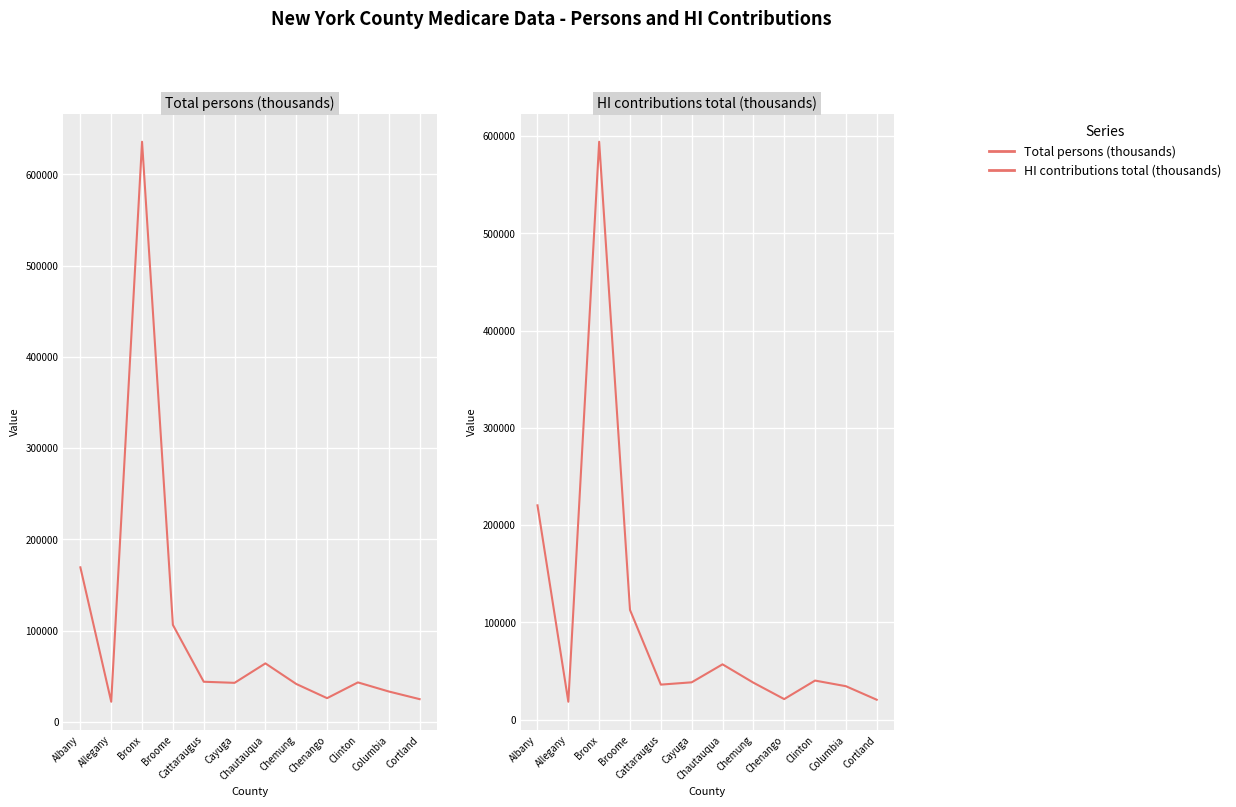

The value of HI contributions total (thousands) at Broome is 76325. True or false?

False